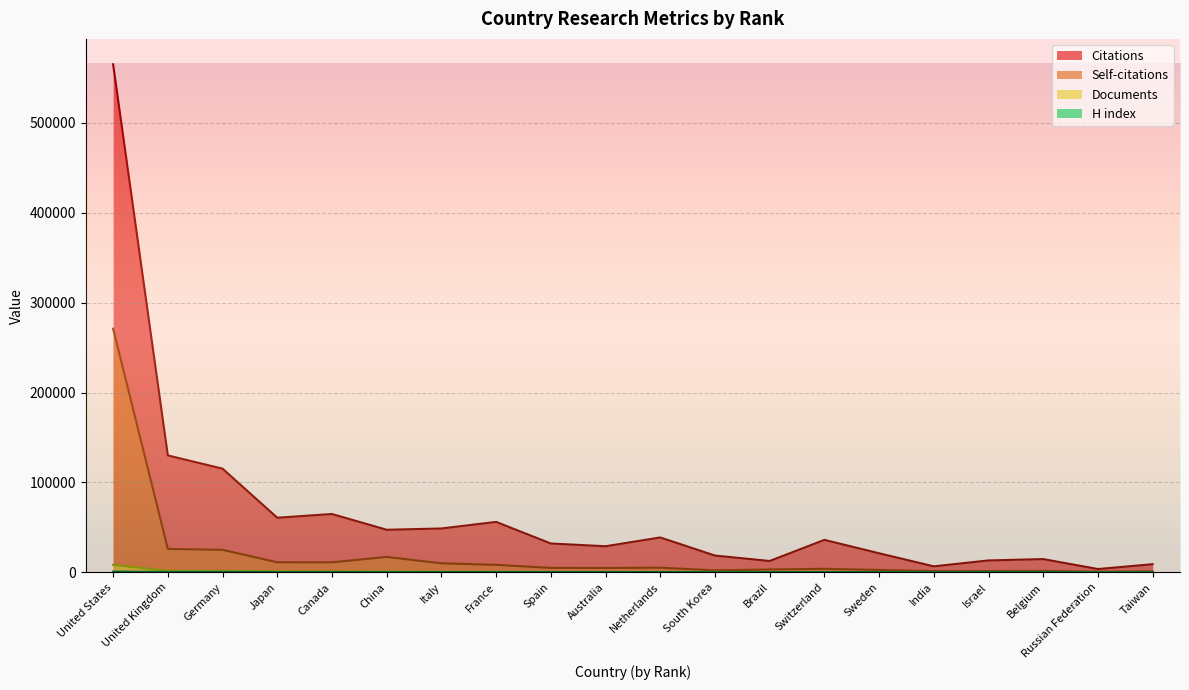

What is the maximum value for Documents?

8325